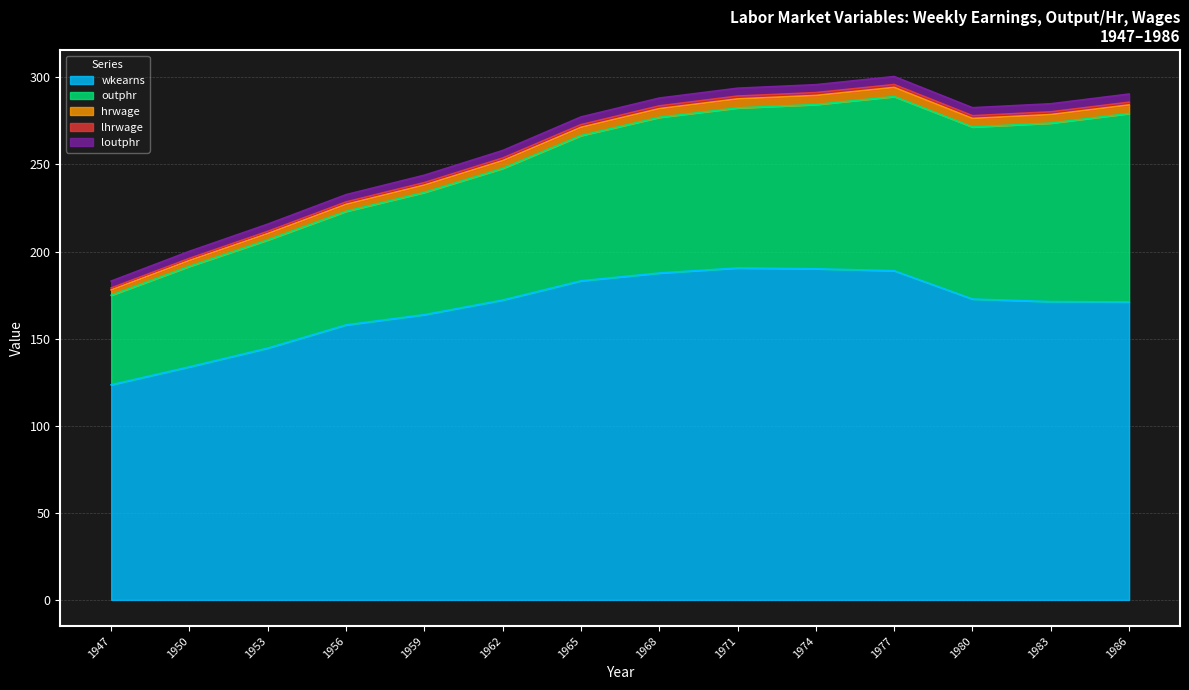

At which label does wkearns reach its minimum?

1947